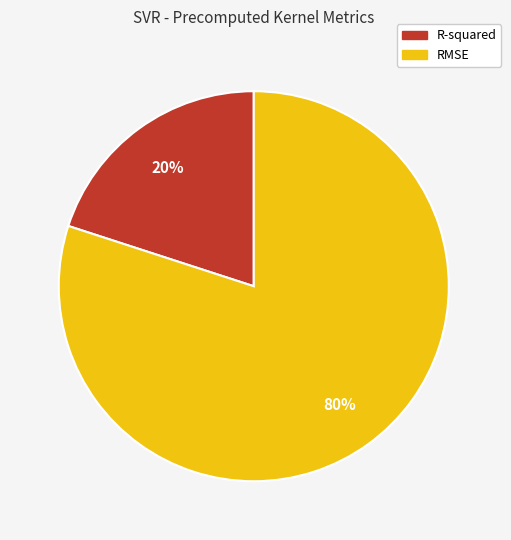

Which slice is the smallest?

R-squared